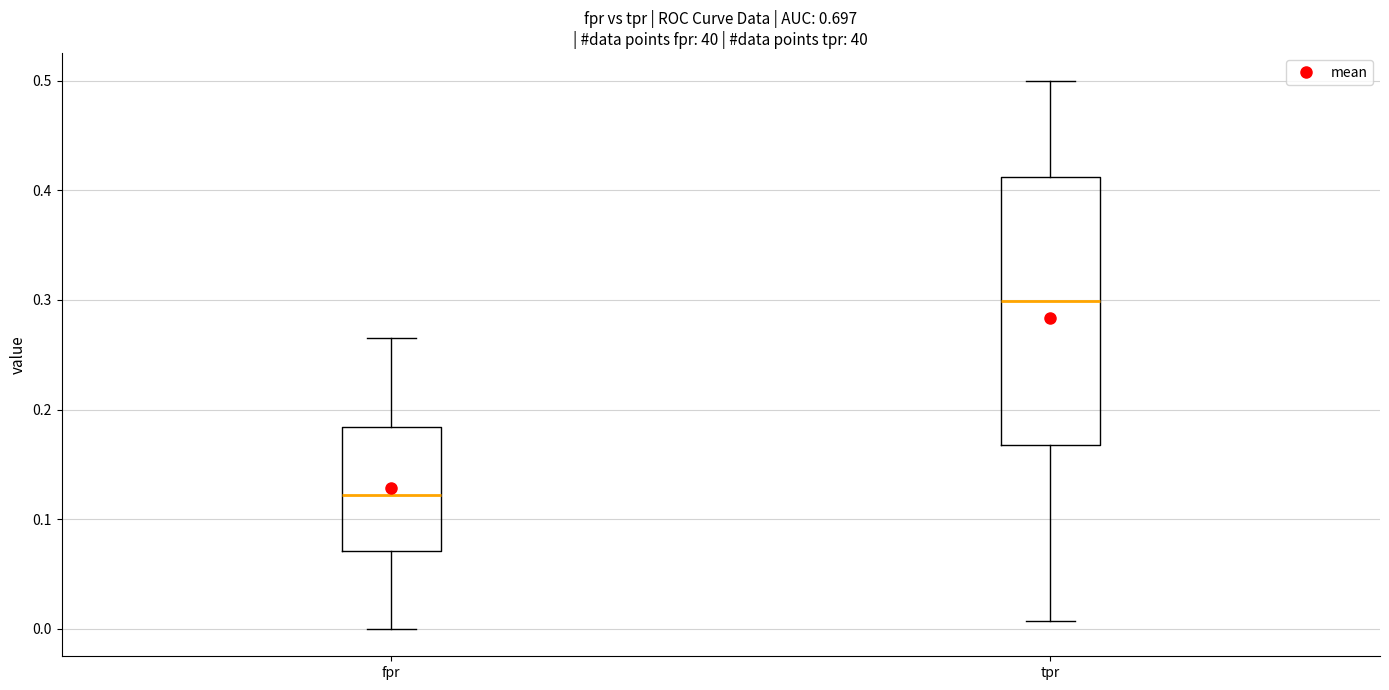

Reading left to right, read every box against the y-axis: the position of its median line, the range the box covers, and the ends of its whiskers. The values are not printed on the chart, so give them approximately, as read against the axis.

fpr: median 0.12, box 0.07 to 0.18, whiskers 0.00 to 0.27
tpr: median 0.30, box 0.17 to 0.41, whiskers 0.01 to 0.50